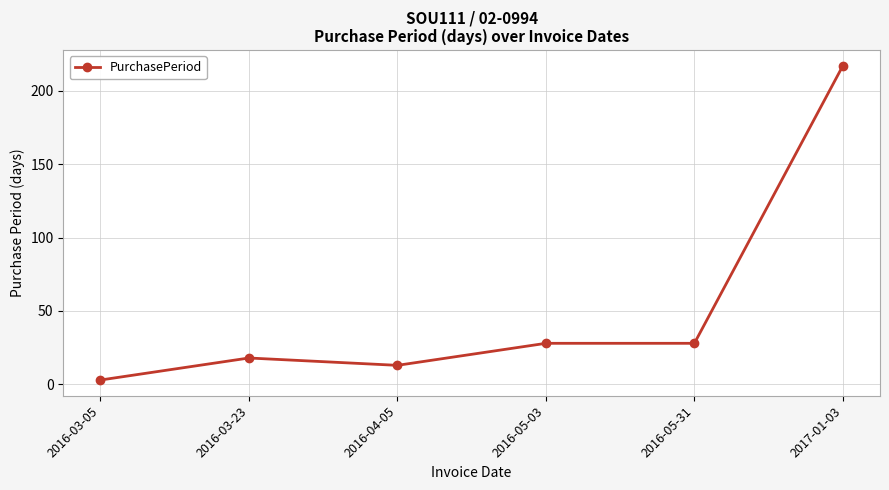

Is it true that the value at 2017-01-03 is 318?

False